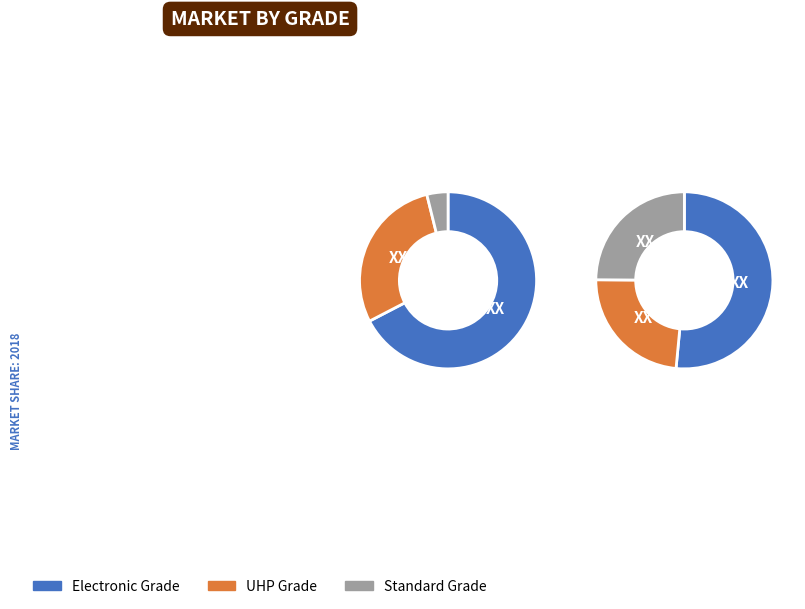

Is there any slice that represents more than half of the pie?

Yes